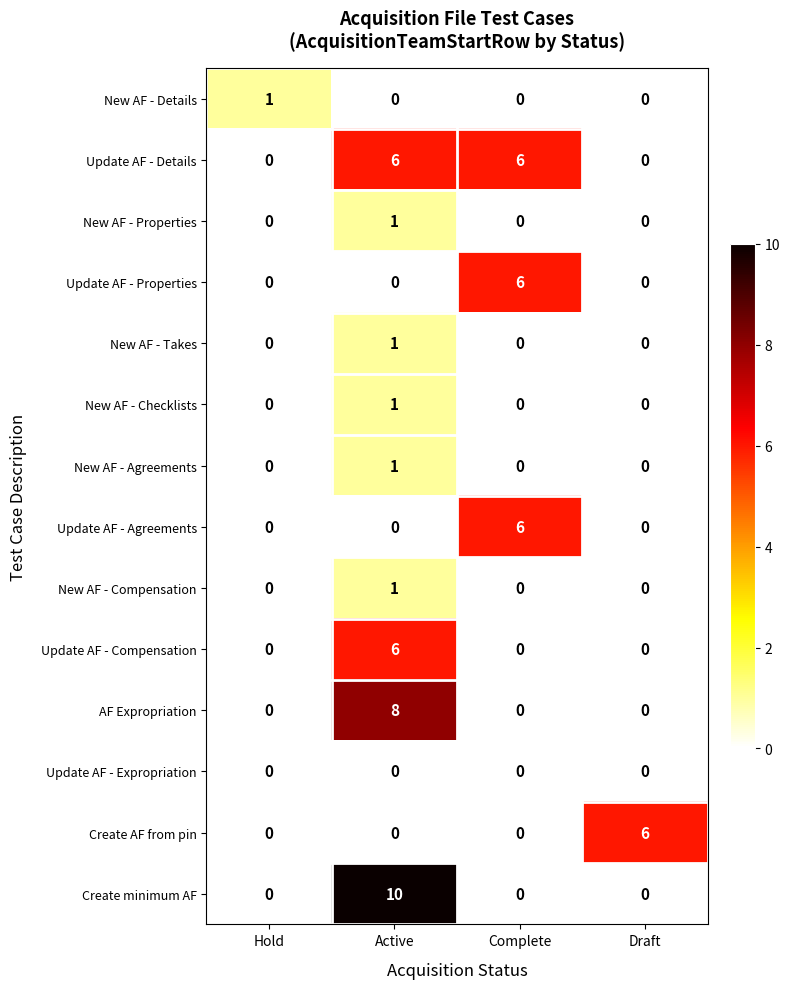

Count the New AF - Details values in the range 0 to 1.

4